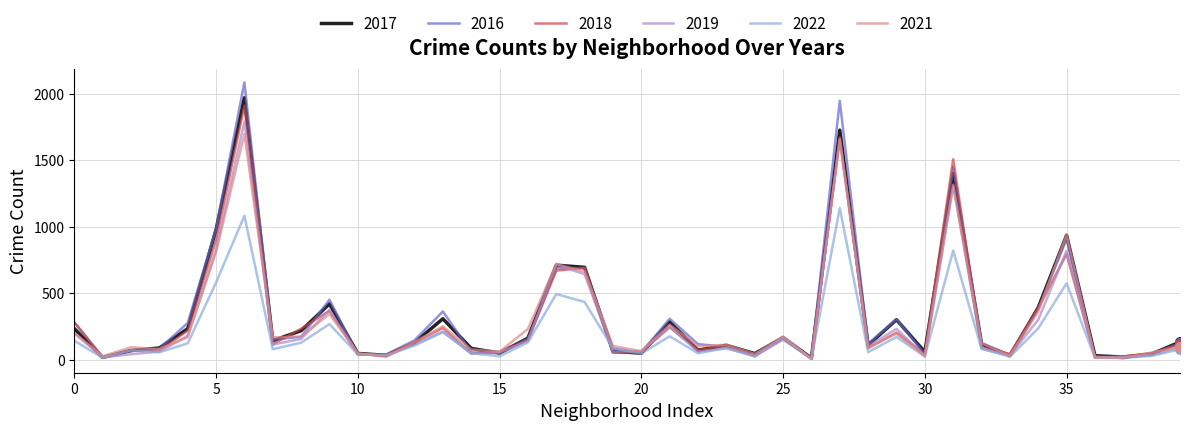

What is the highest value of the 2018 series?

1911